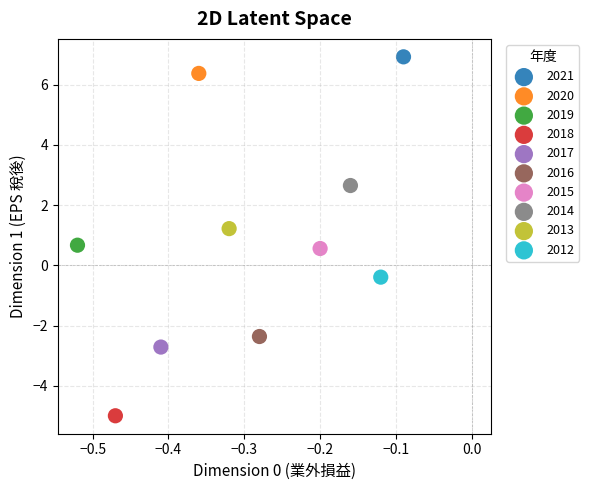

Which series reaches the maximum Y coordinate?

2021